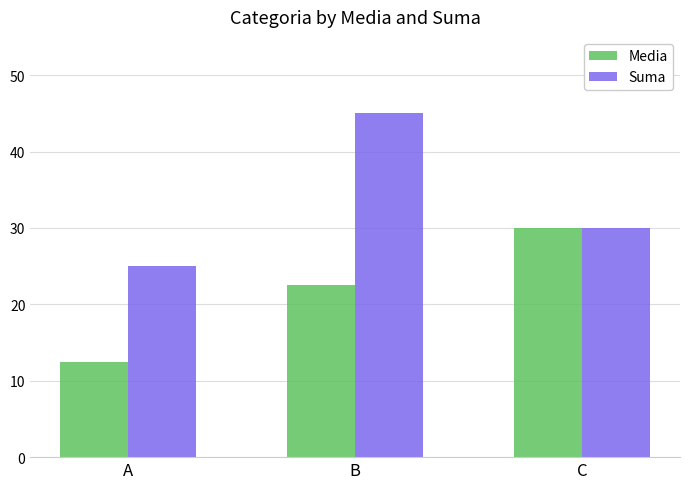

At which category is the sum across all series the highest?

B